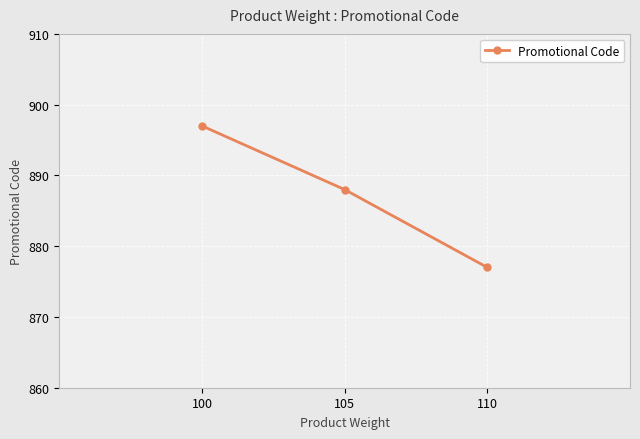

Does the chart have visible grid lines?

Yes